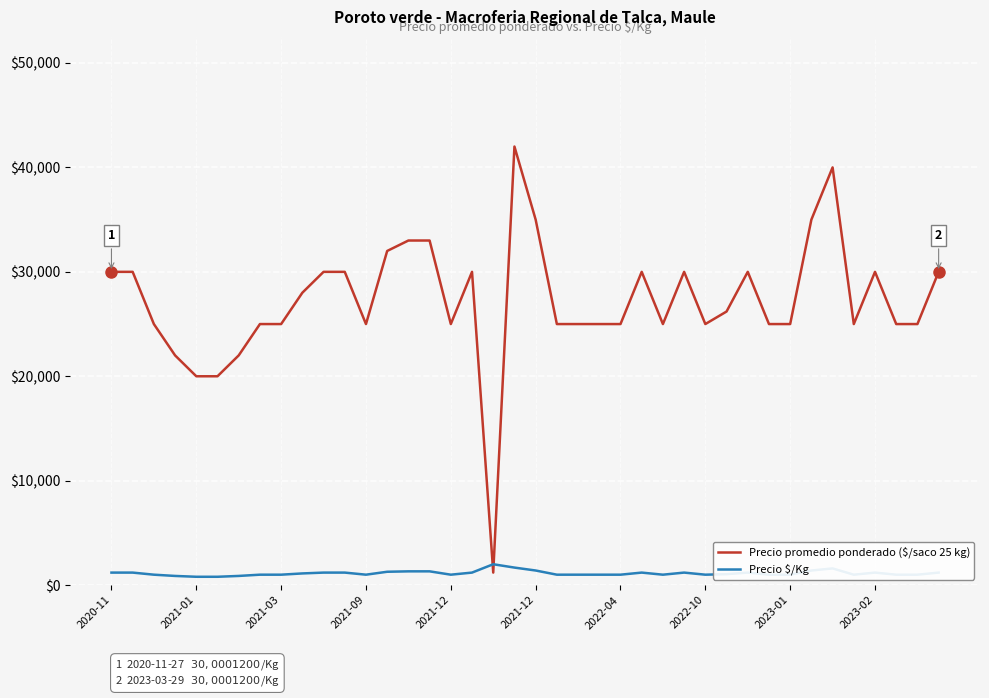

How many series are shown in this chart?

2